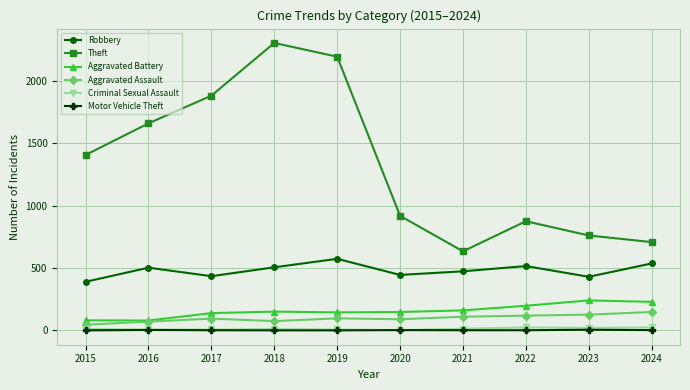

What is the difference between the second highest and minimum values in the Criminal Sexual Assault series?

21